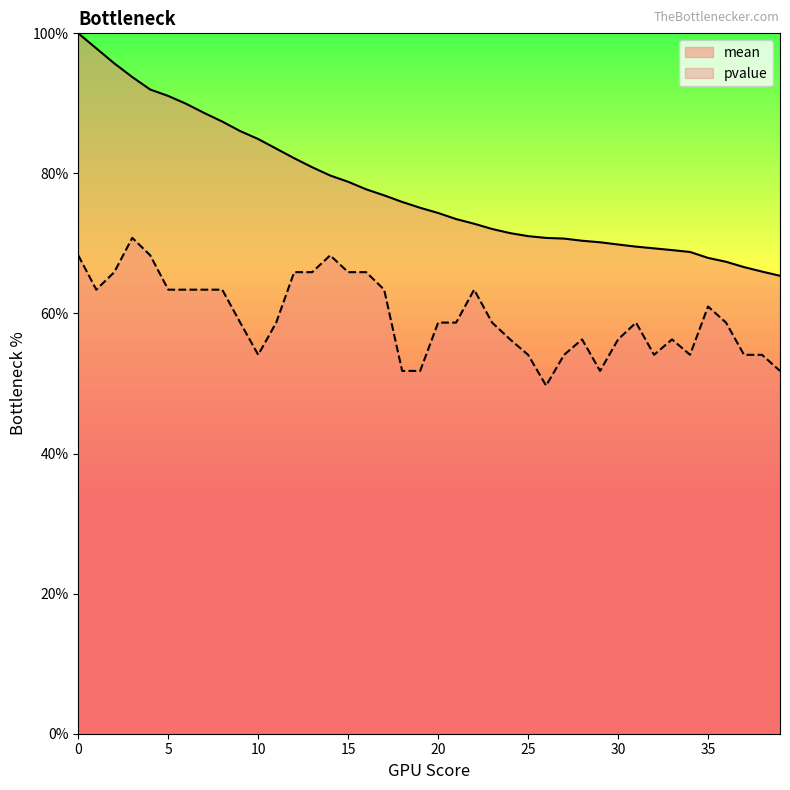

What is the total value across all series at 24?

127.8